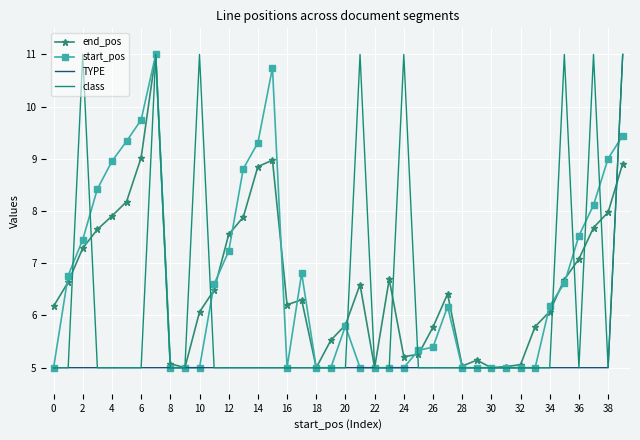

What is the maximum value shown in the chart?

11.0